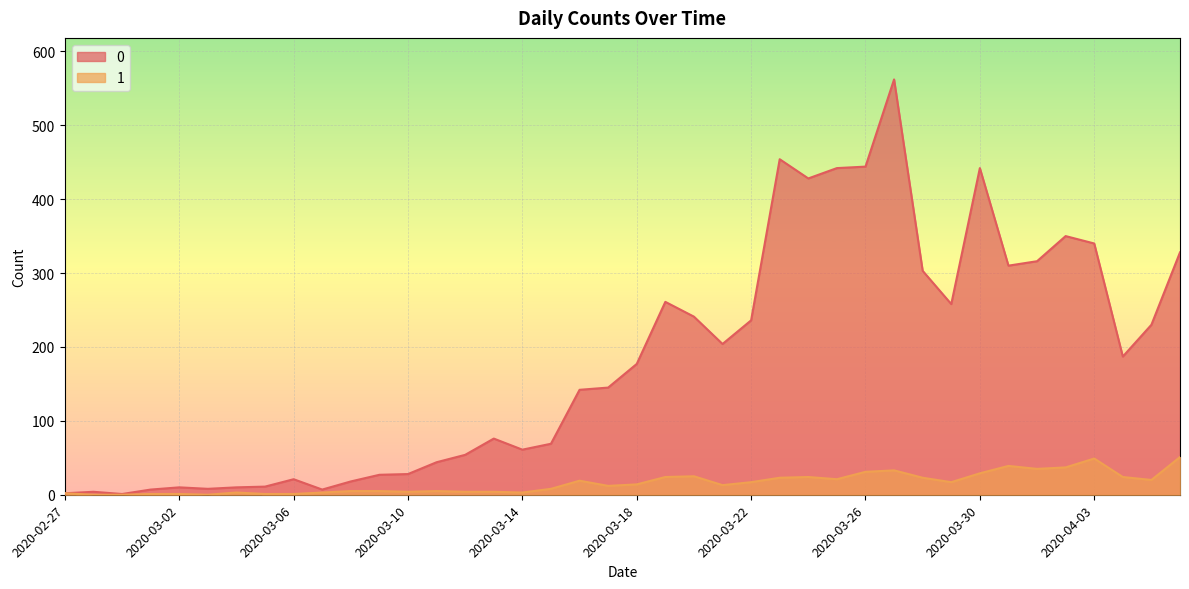

What is the average value of the 0 series?

181